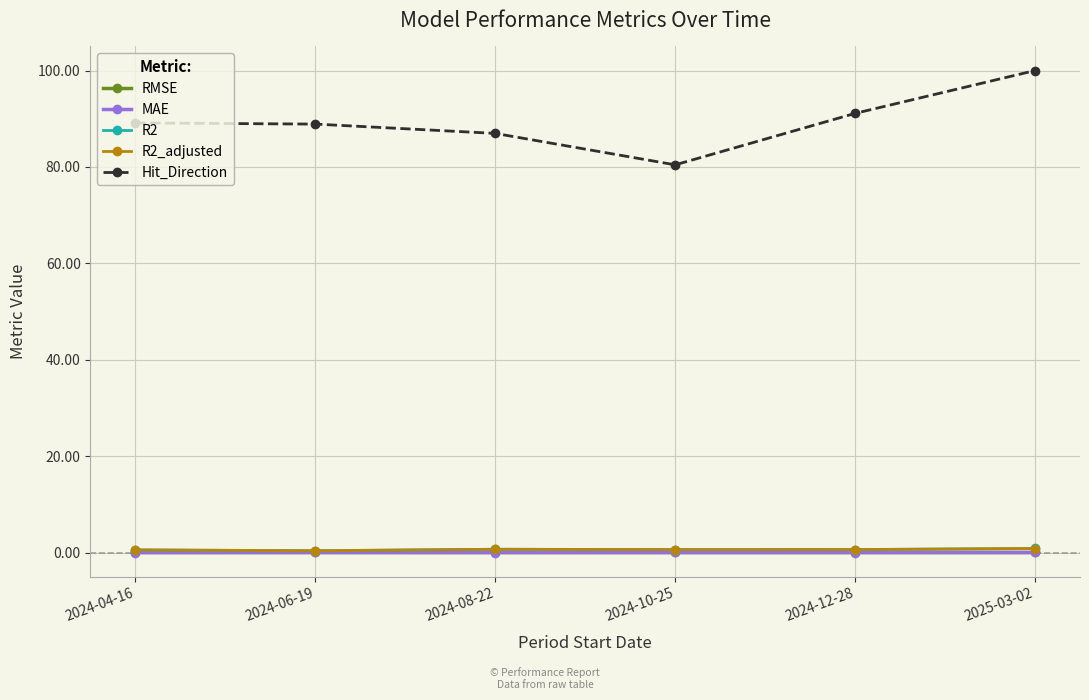

At which category does the chart reach its peak across all series?

2025-03-02